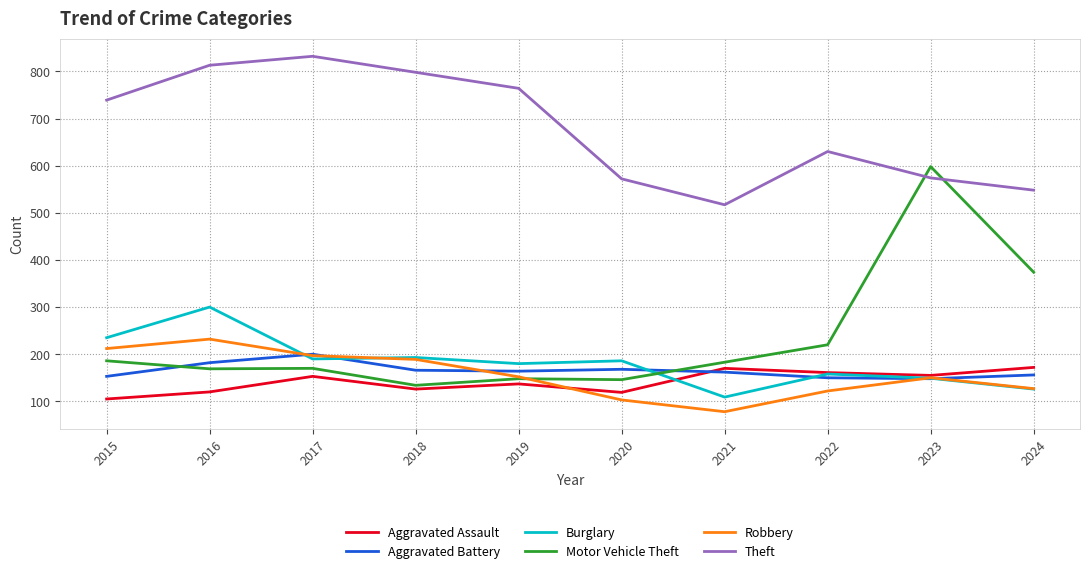

At 2016, list the series in order from largest to smallest.

Theft, Burglary, Robbery, Aggravated Battery, Motor Vehicle Theft, Aggravated Assault